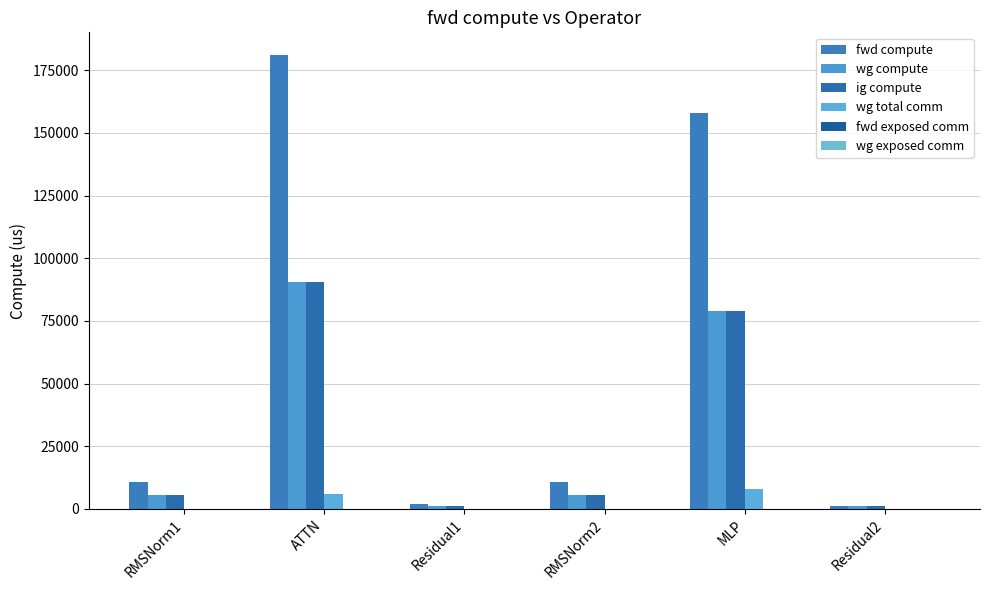

Reading right to left, extract all data points from this chart.

fwd compute: Residual2=1056.8	MLP=157943.1	RMSNorm2=10675.0	Residual1=2113.6	ATTN=181071.2	RMSNorm1=10675.0
wg compute: Residual2=1056.8	MLP=78971.5	RMSNorm2=5337.5	Residual1=1056.8	ATTN=90535.6	RMSNorm1=5337.5
ig compute: Residual2=1056.8	MLP=78971.5	RMSNorm2=5337.5	Residual1=1056.8	ATTN=90535.6	RMSNorm1=5337.5
wg total comm: Residual2=0.0	MLP=7851.5	RMSNorm2=0.0	Residual1=0.0	ATTN=5855.3	RMSNorm1=0.0
fwd exposed comm: Residual2=0.0	MLP=0.0	RMSNorm2=0.0	Residual1=0.0	ATTN=0.0	RMSNorm1=0.0
wg exposed comm: Residual2=0.0	MLP=0.0	RMSNorm2=0.0	Residual1=0.0	ATTN=0.0	RMSNorm1=0.0